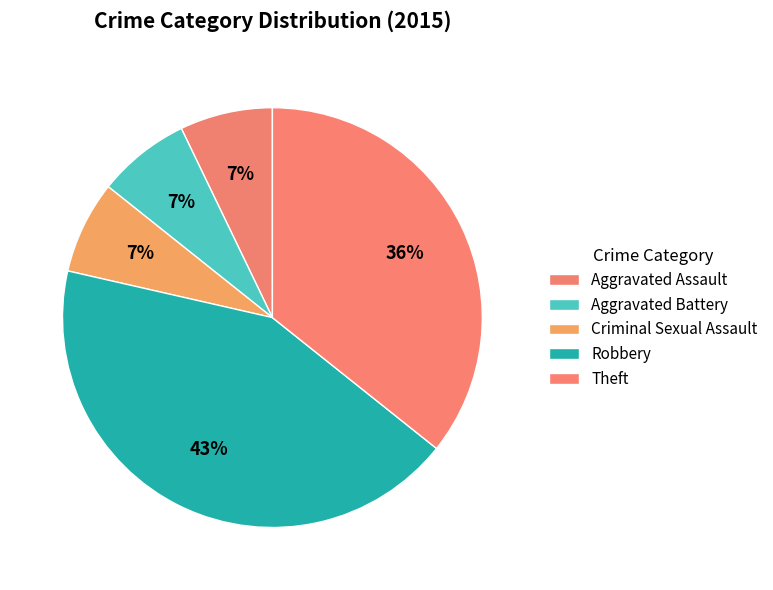

To the nearest percent, what percentage of the pie is Robbery?

43%